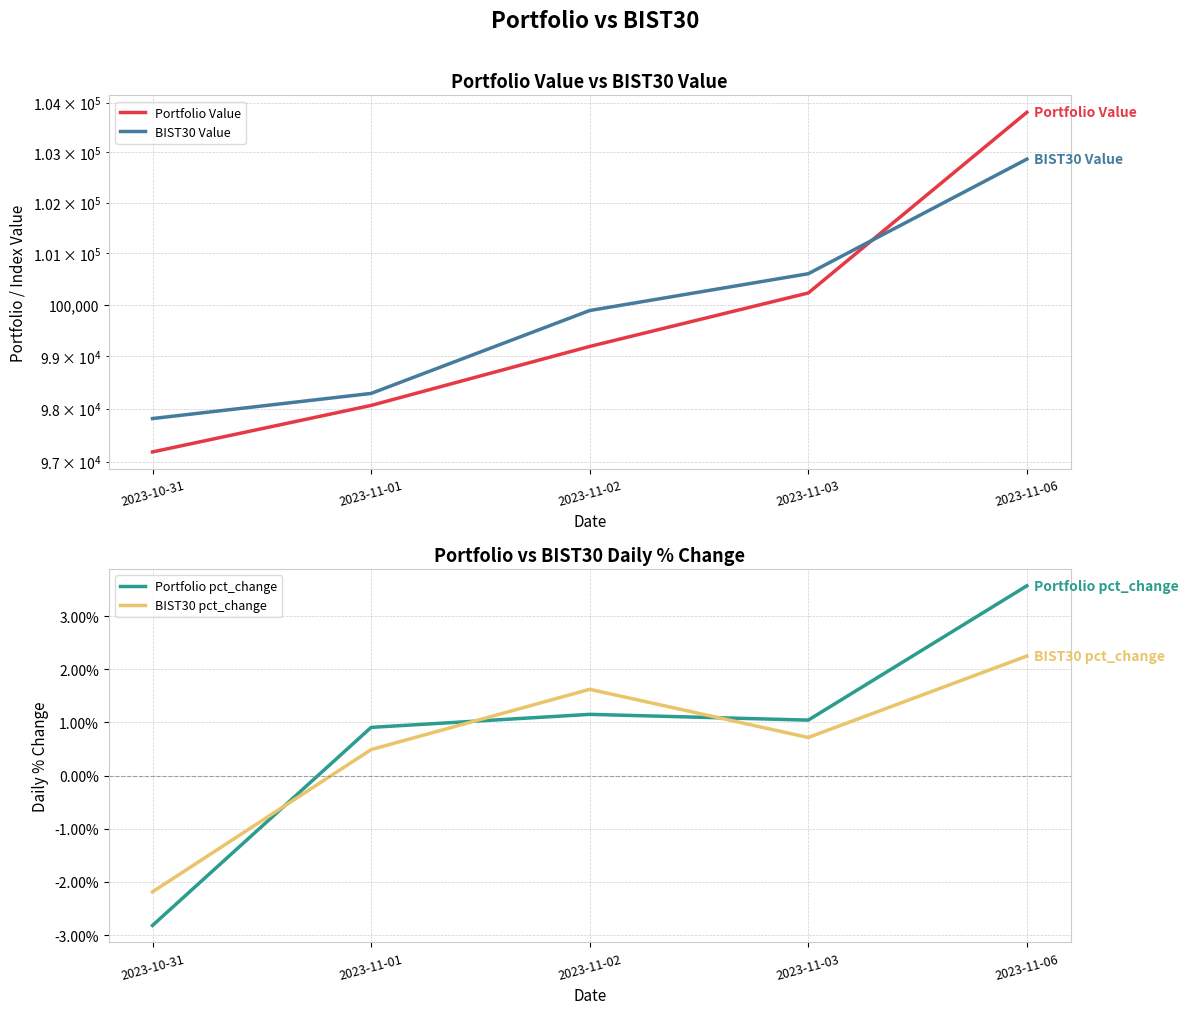

Is the value of BIST30 Value at 2023-11-02 greater than the value of Portfolio Value at 2023-10-31?

Yes